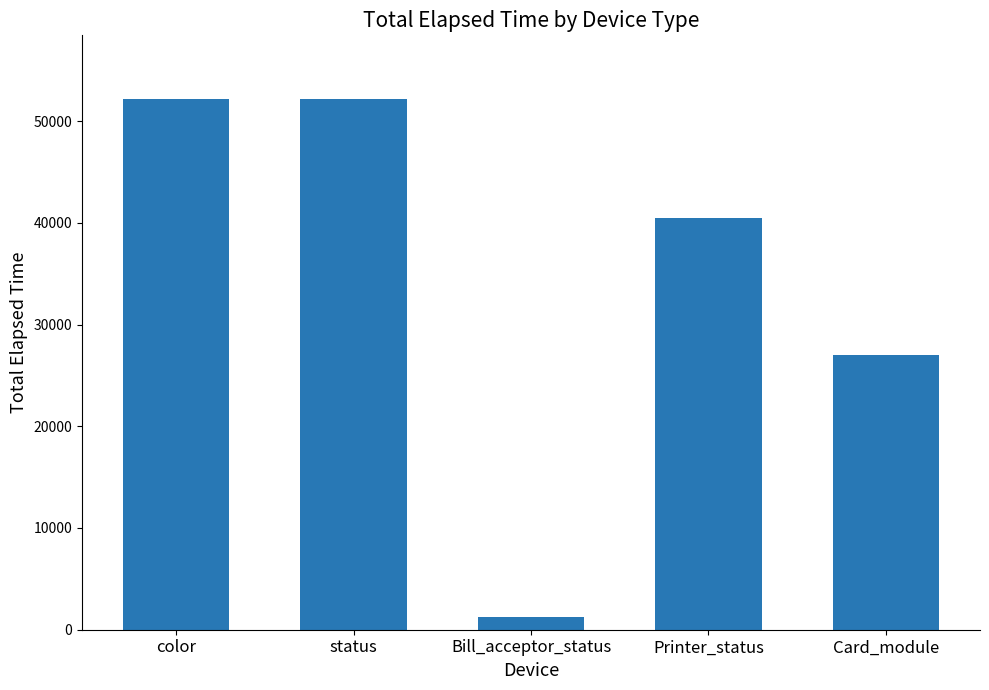

What is the difference between the maximum and minimum values?

50950